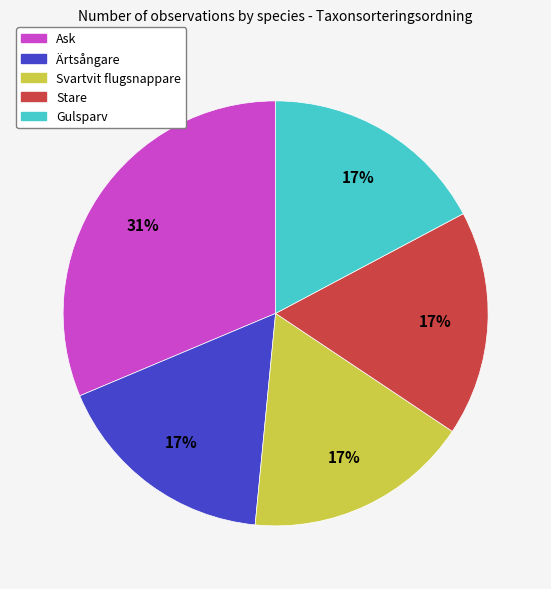

What percentage is the Stare slice, to the nearest percent?

17%